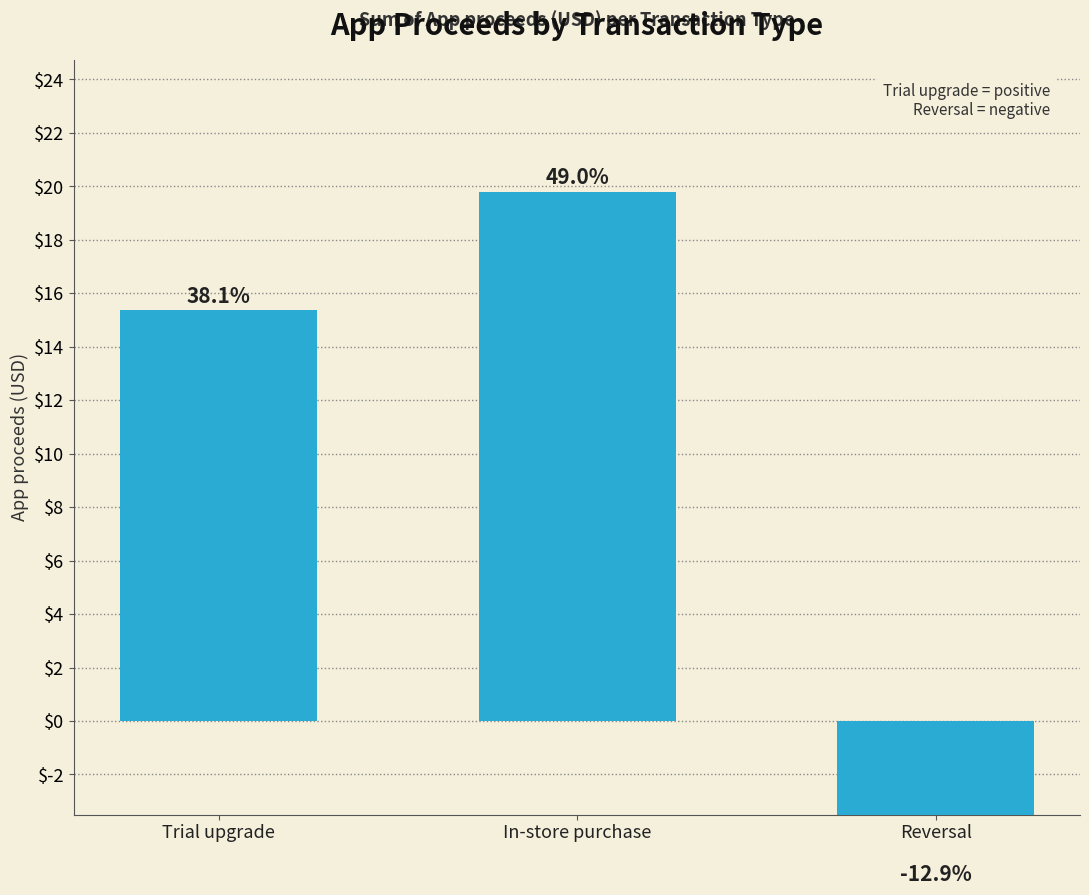

What is the label of the 2nd bar from the right?

In-store purchase